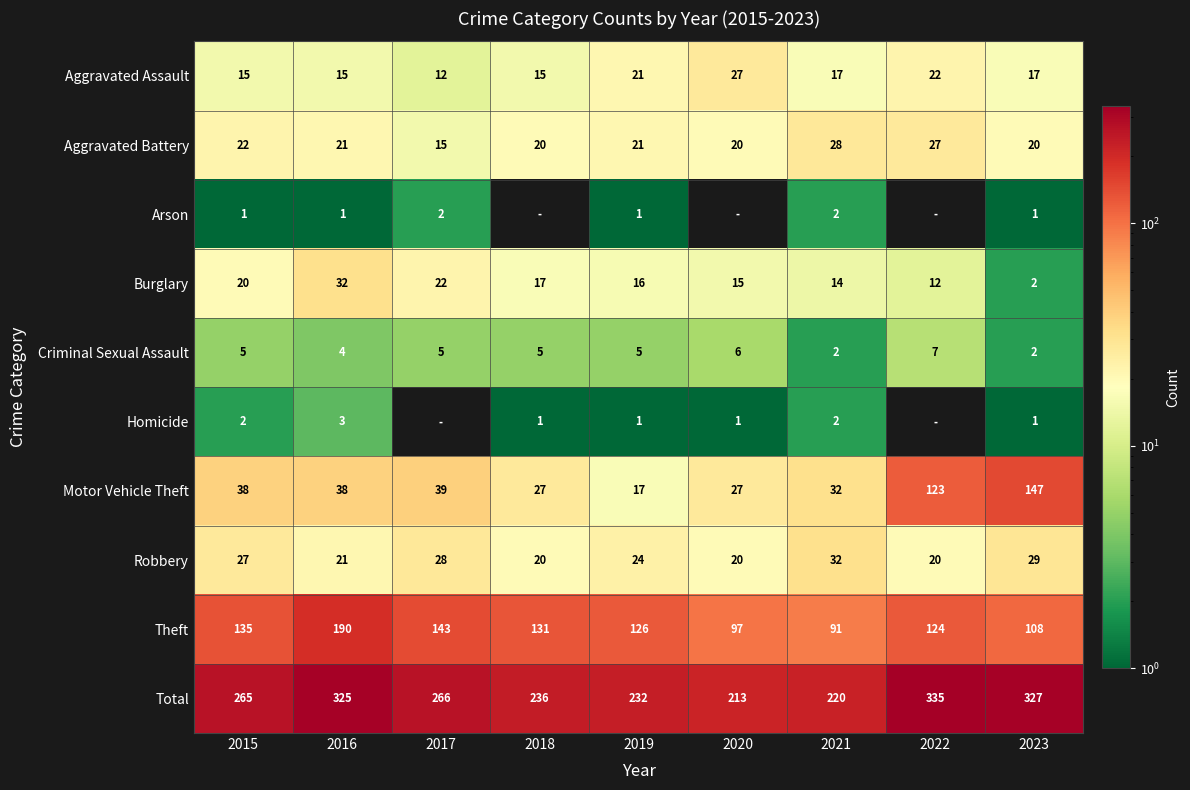

At how many categories does at least one series exceed 57?

9